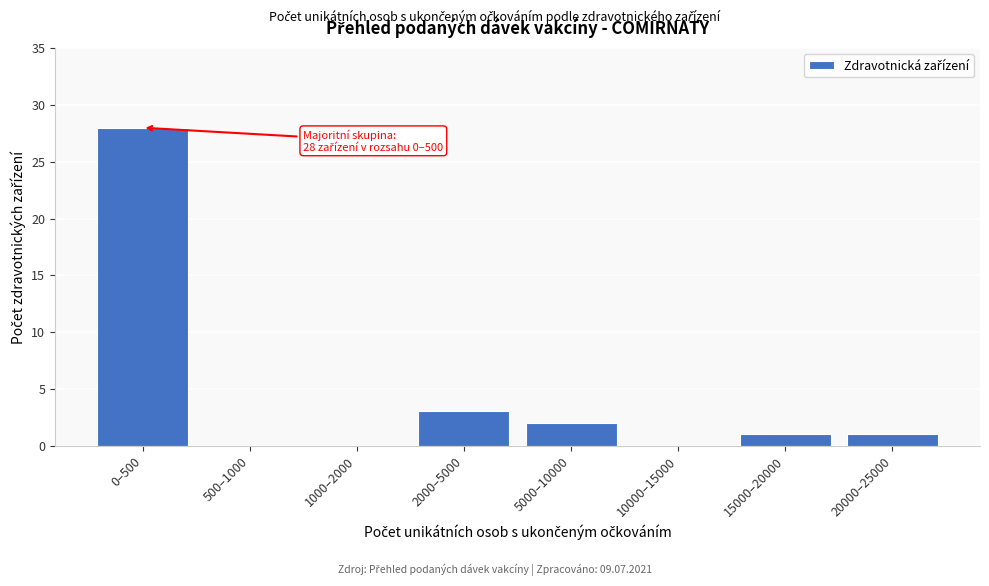

Reading left to right, transcribe all the data shown in this chart.

0–500=28	500–1000=0	1000–2000=0	2000–5000=3	5000–10000=2	10000–15000=0	15000–20000=1	20000–25000=1